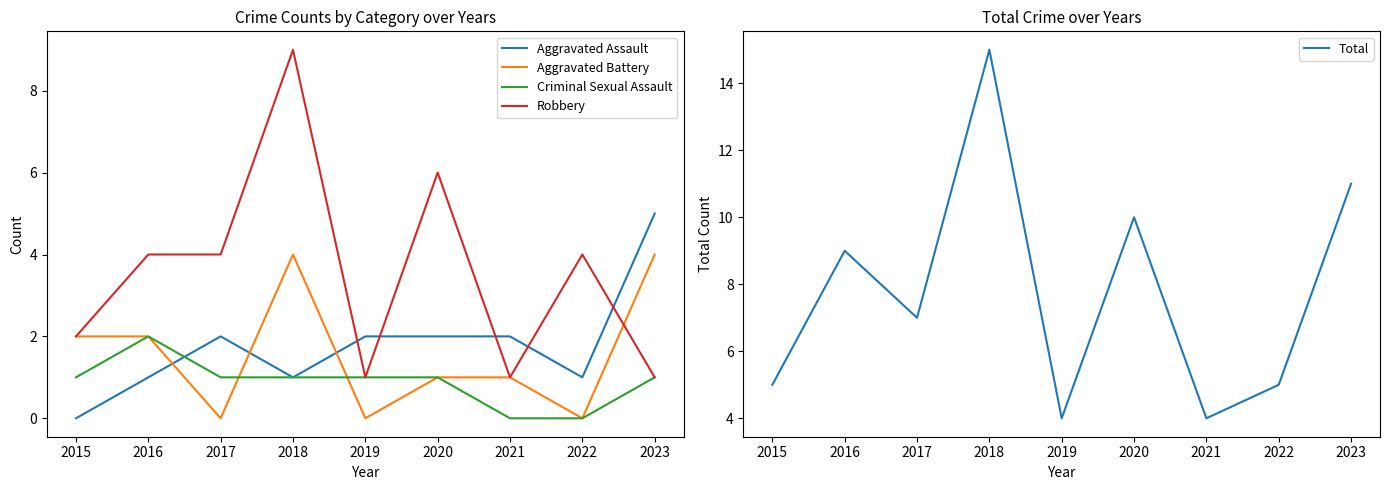

True or false: Aggravated Assault and Total cross at least once.

False